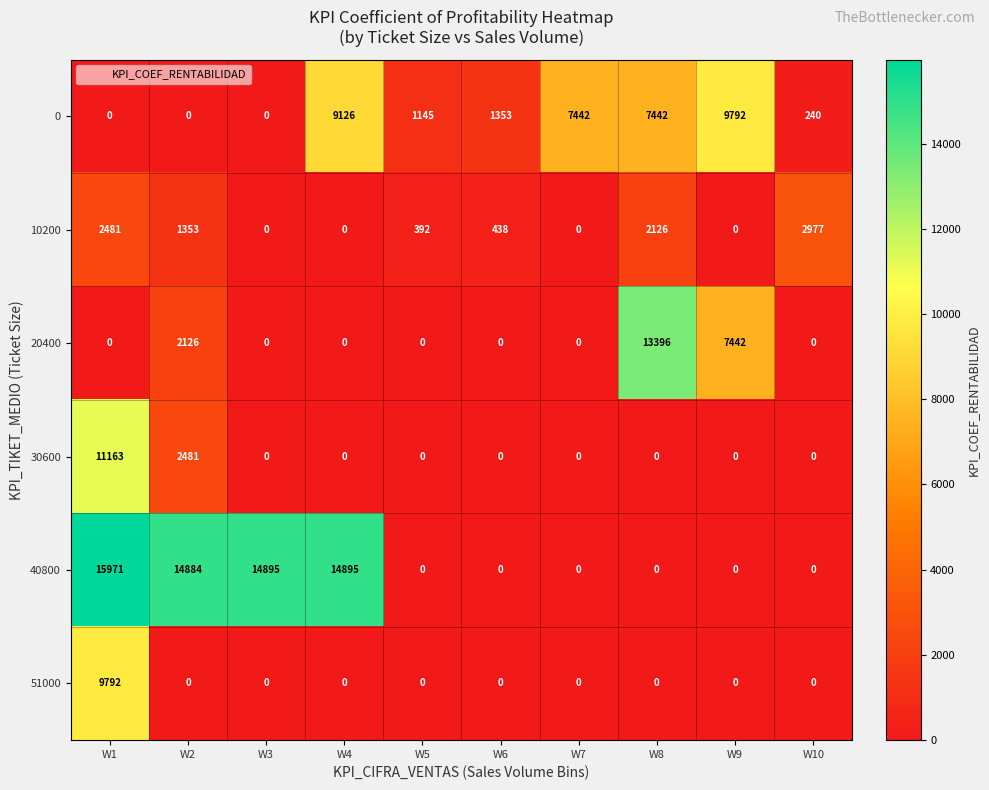

How many values in 40800 are above zero?

4